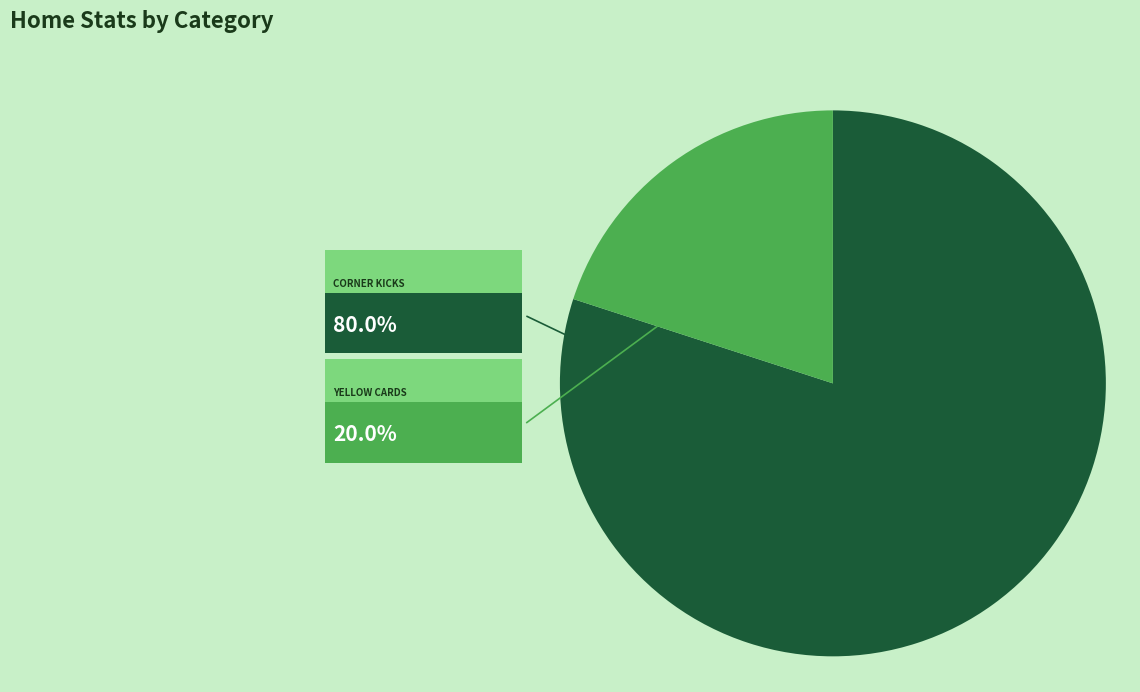

Does any single category account for the majority?

Yes